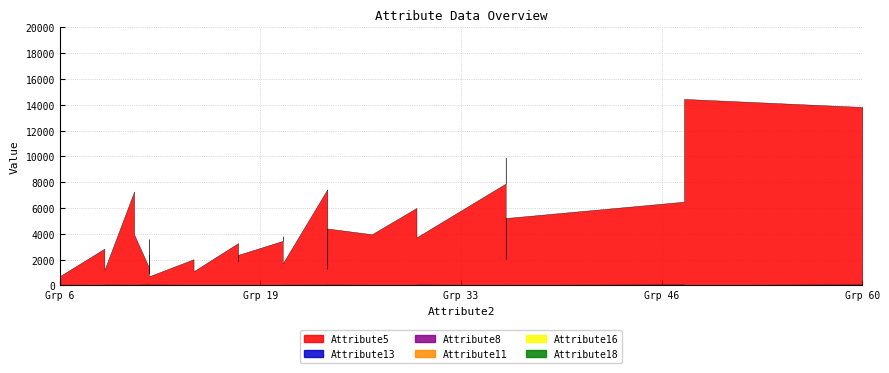

Where do Attribute11 and Attribute16 first cross each other?

10 and 11